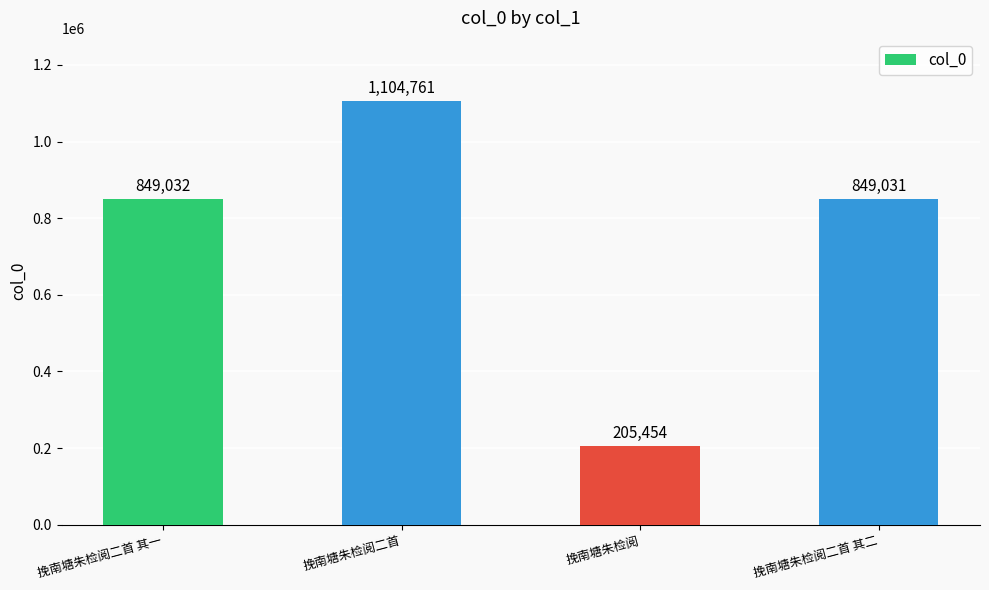

What position from the right is 挽南塘朱检阅二首?

3